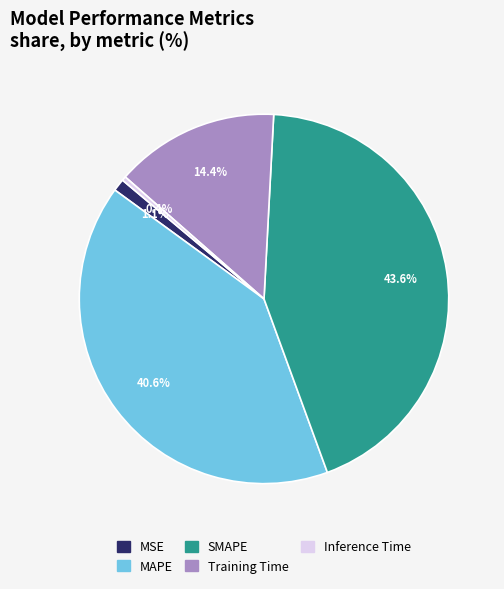

Is it true that SMAPE is 36% of the pie?

False